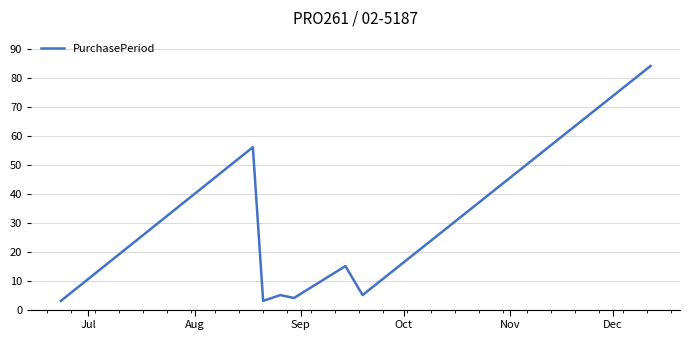

What is the sum of all values?

175